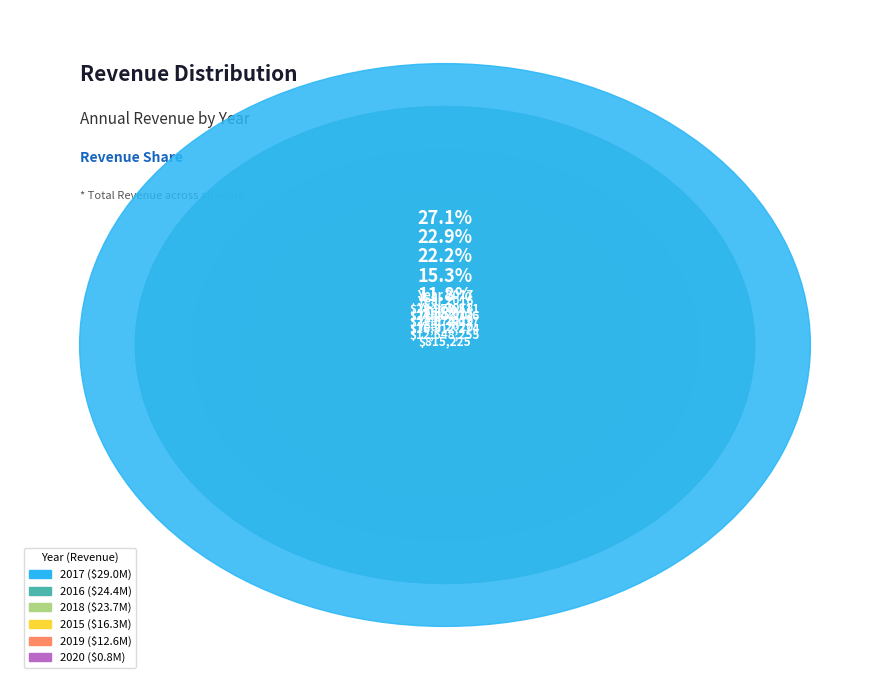

The 2016 slice represents 11% of the pie. True or false?

False